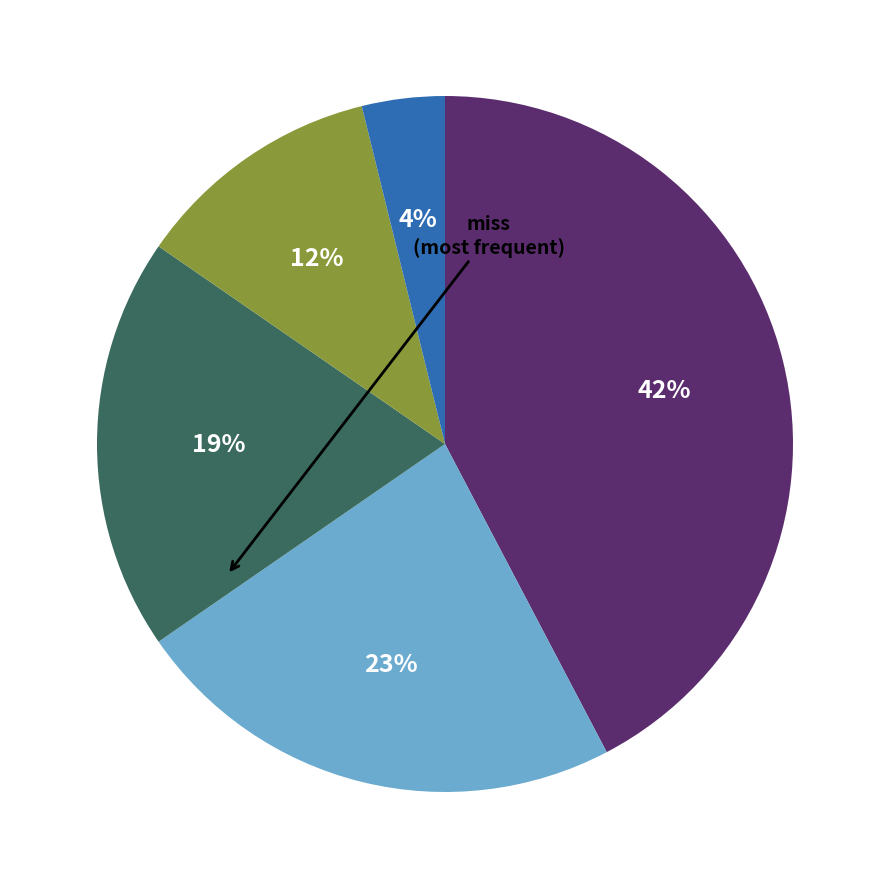

To the nearest percent, what is the average slice percentage?

20%